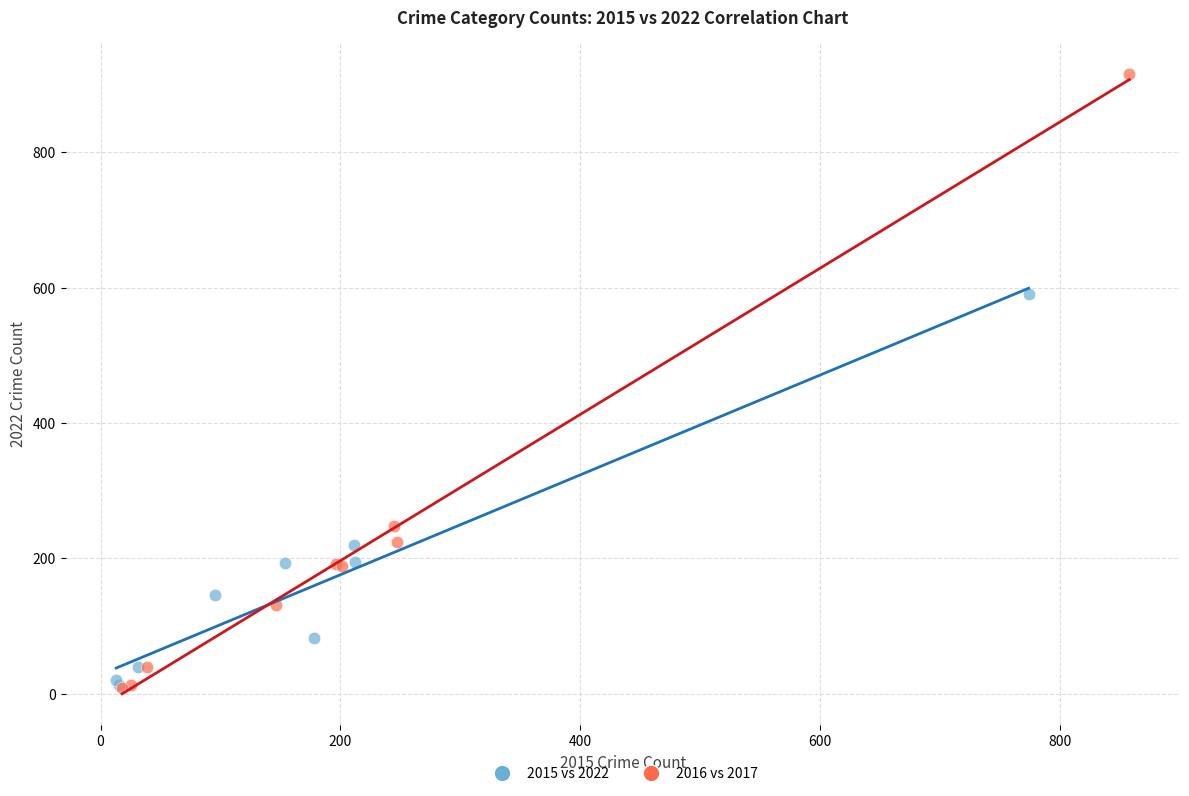

Which series has the largest Y range (max minus min)?

2016 vs 2017